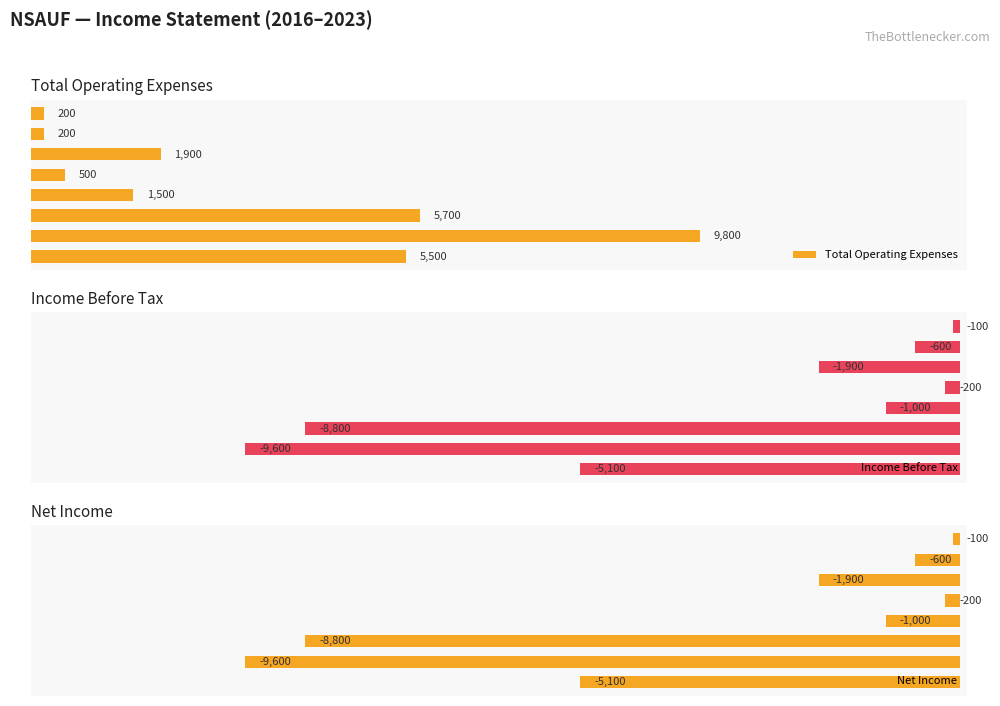

What is the minimum value for Net Income?

-9600